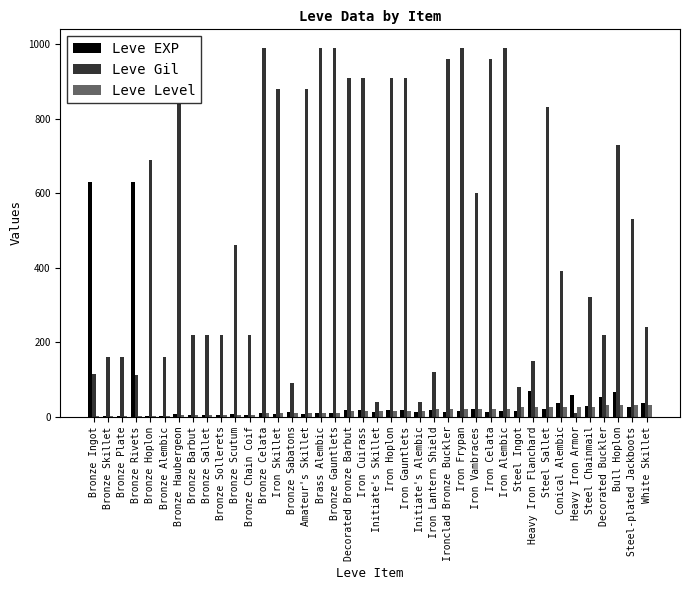

Which series has the largest total across all categories?

Leve Gil